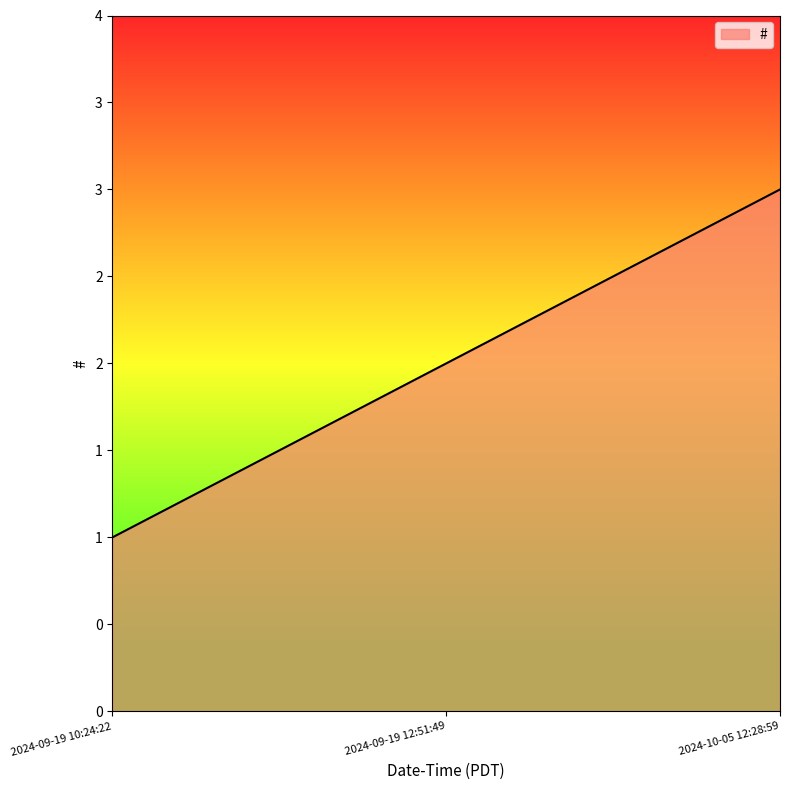

Is this an area chart (filled region under the line)?

Yes